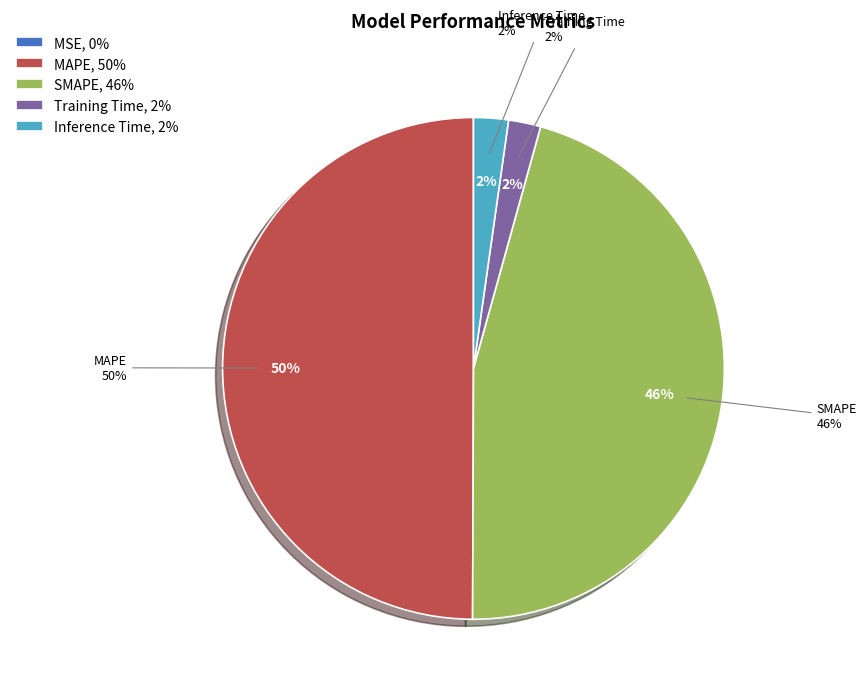

Is it true that Training Time is 11% of the pie?

False